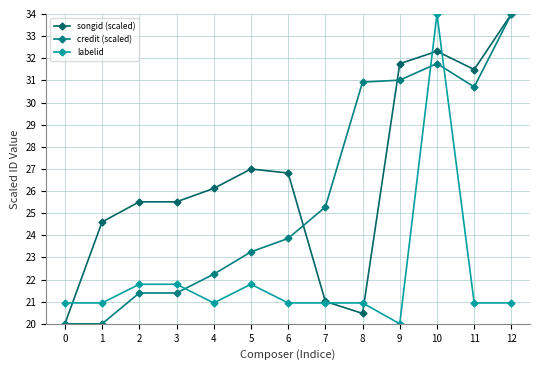

At how many categories does at least one series exceed 31?

4